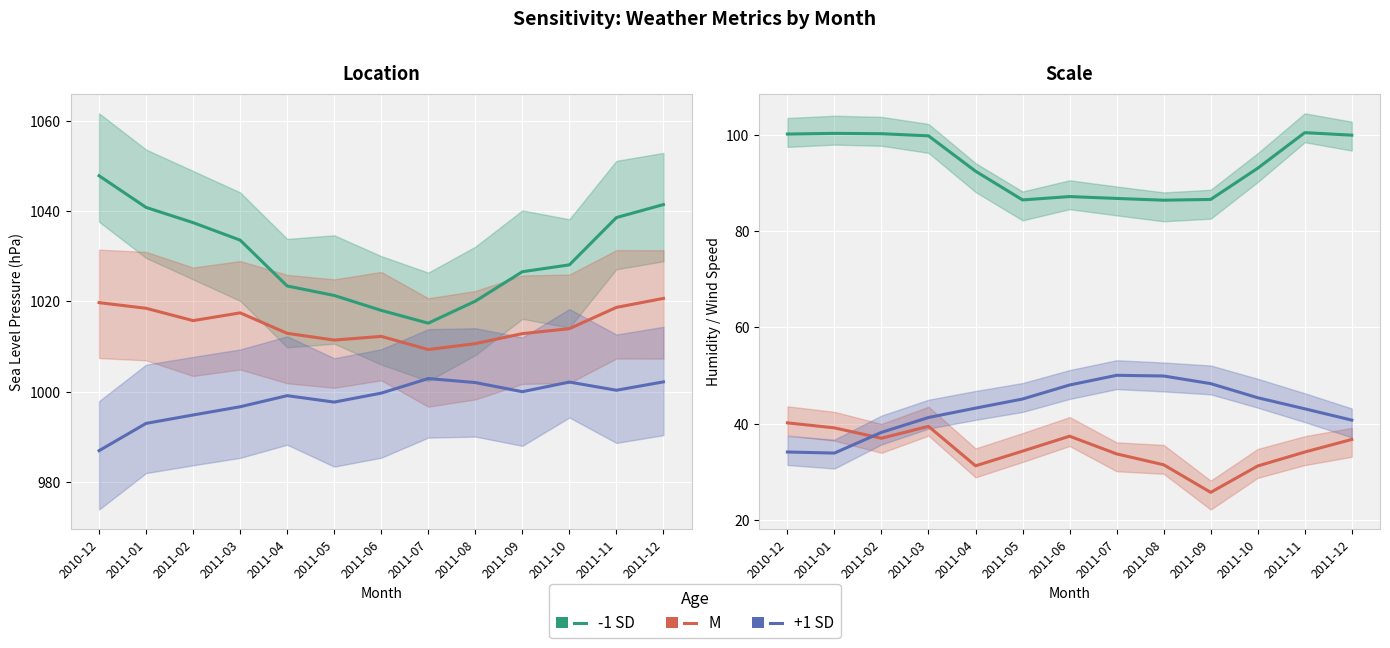

What are all the series names shown in the legend?

-1 SD, M, +1 SD